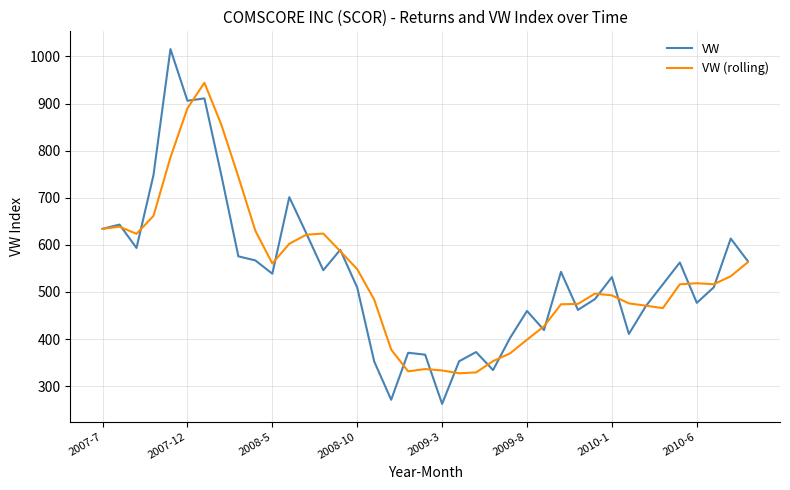

True or false: VW and VW (rolling) cross at least once.

True